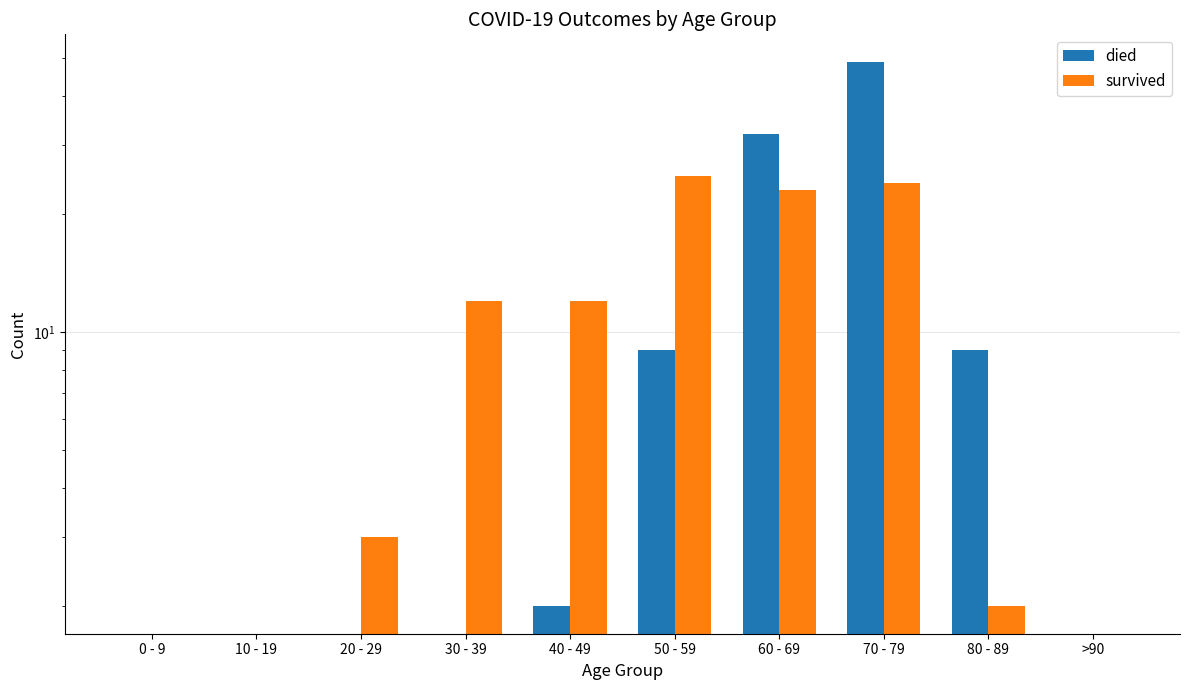

What is the value of the died bar at the 8th from the left?

49